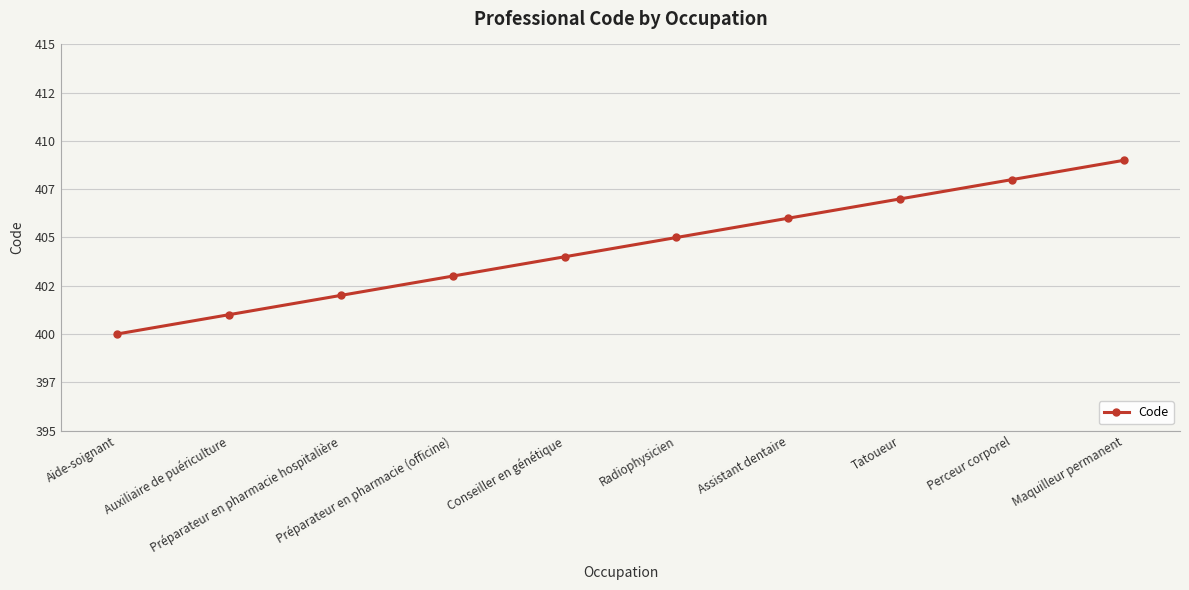

What is the difference between the second highest and second lowest values?

7